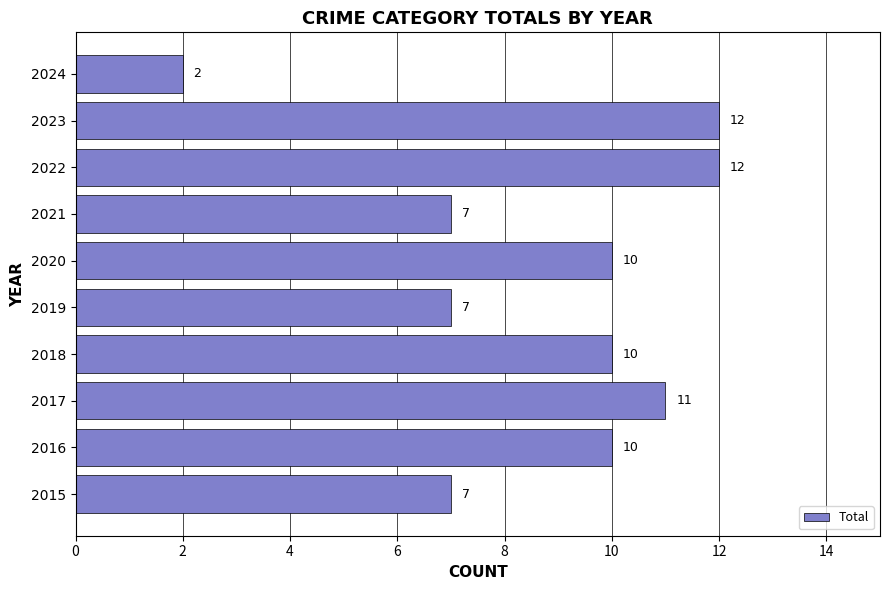

What is the difference between the maximum and minimum values?

10